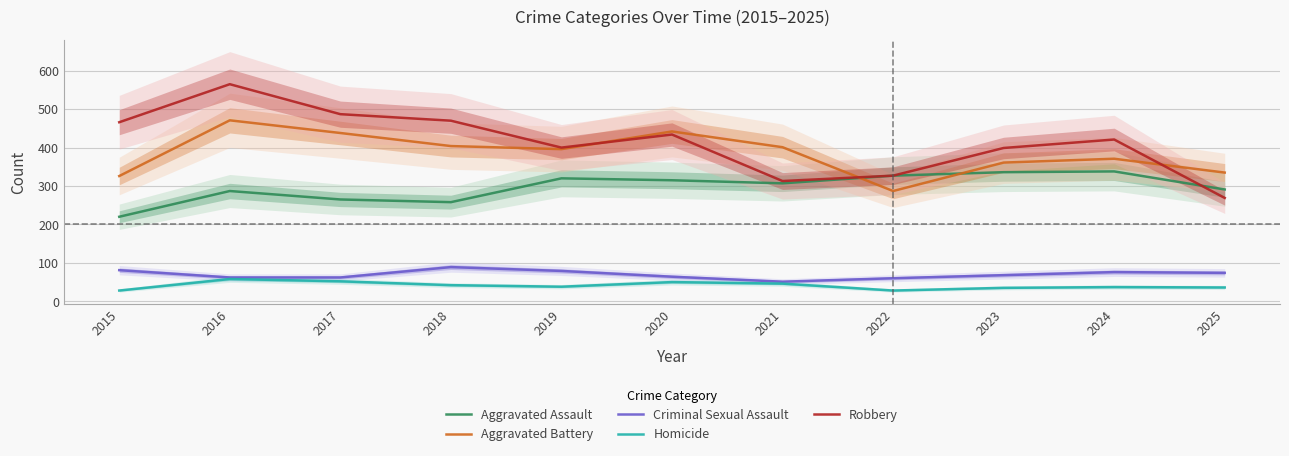

At 2020, list the series in order from largest to smallest.

Aggravated Battery, Robbery, Aggravated Assault, Criminal Sexual Assault, Homicide